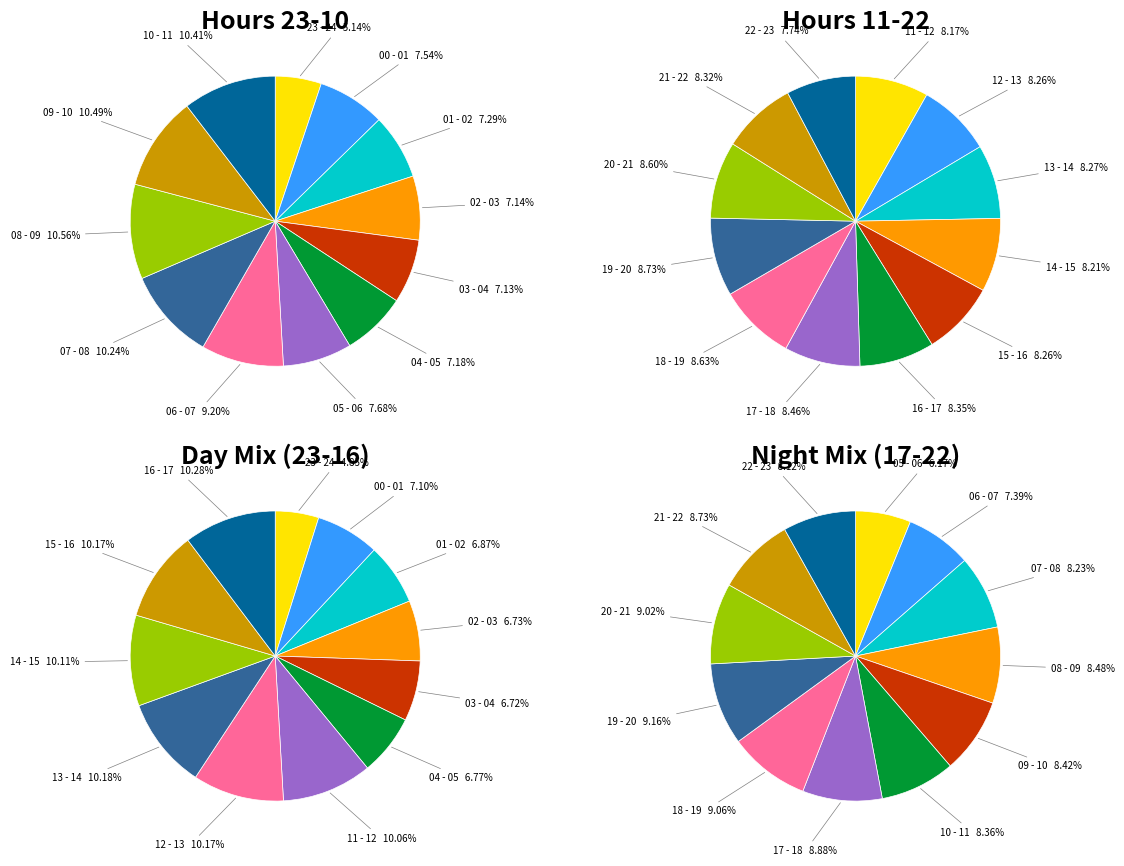

To the nearest percent, what portion does 07 - 08 represent?

10%